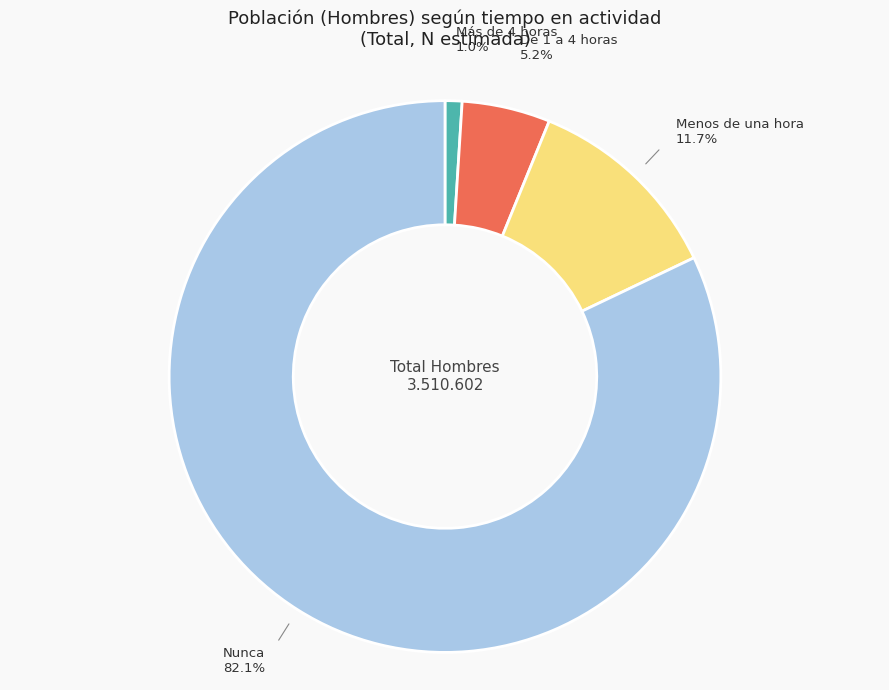

True or false: Nunca accounts for 68% of the total.

False